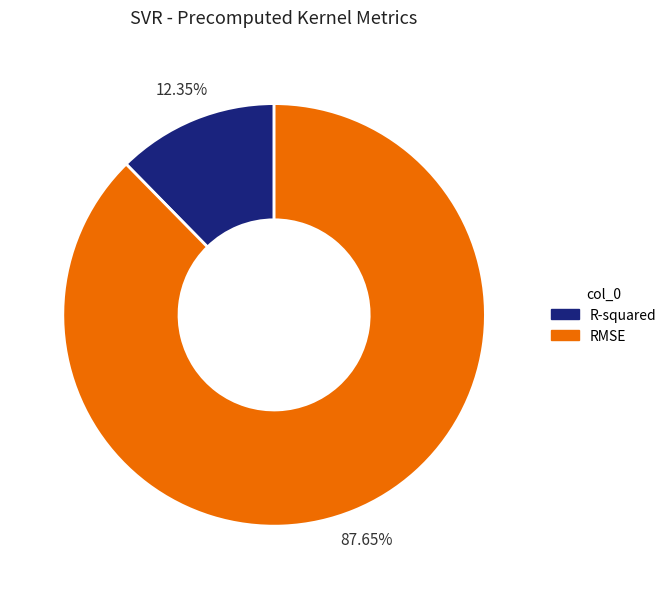

Is it true that R-squared is 12% of the pie?

True